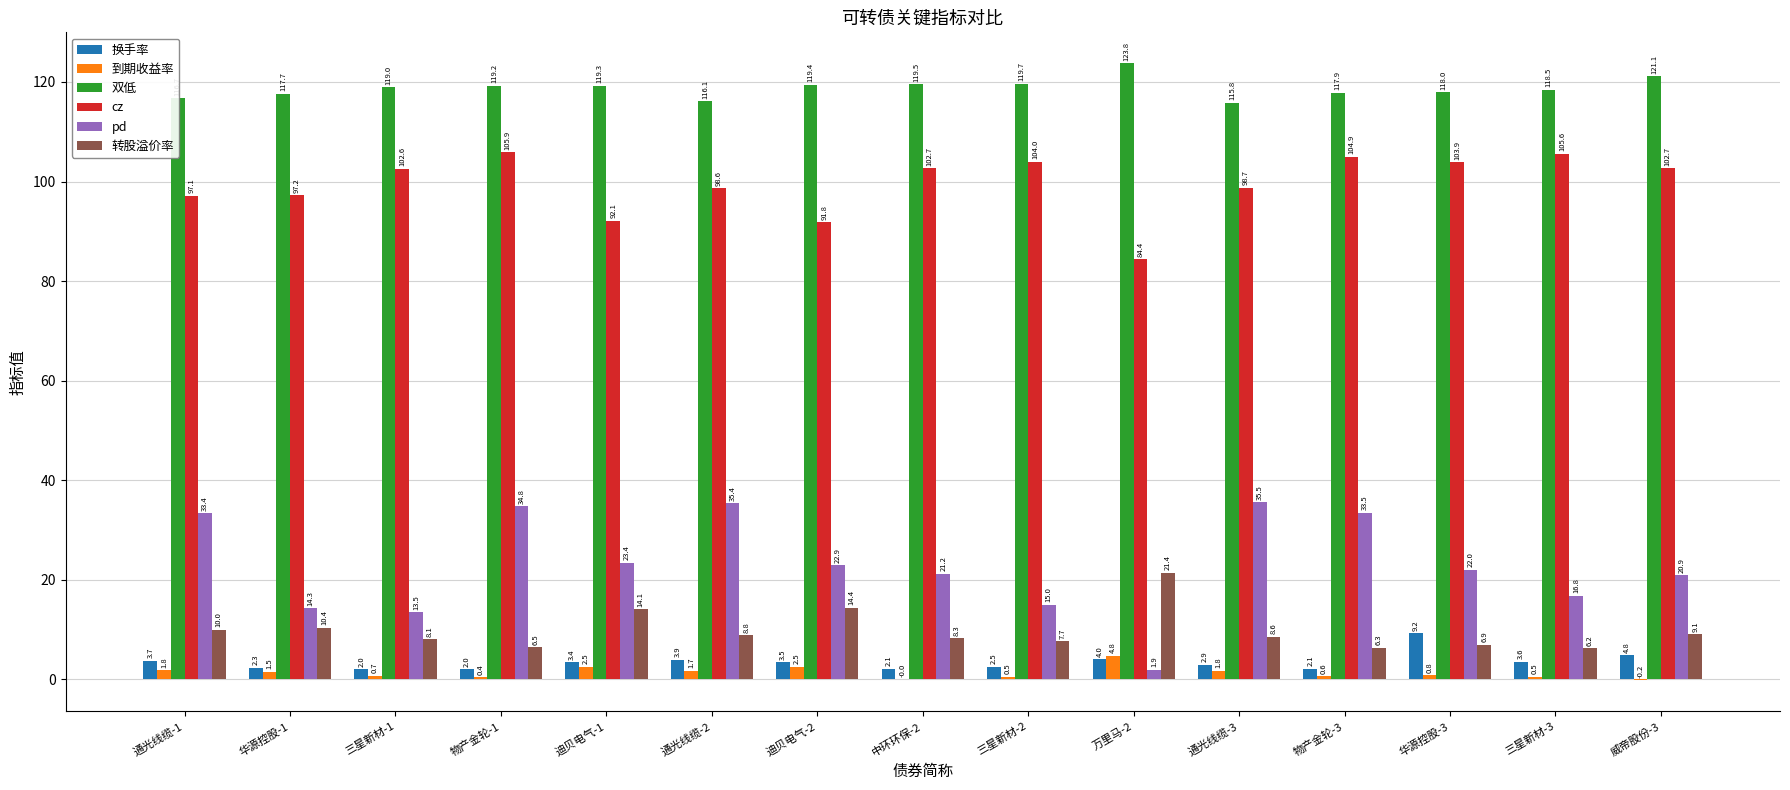

Which series has the largest range (max minus min)?

pd